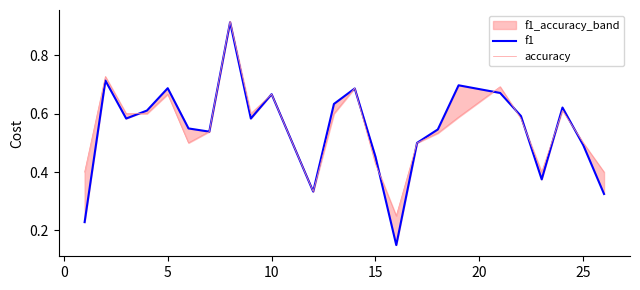

Which series changed the most between 15 and 20?

f1